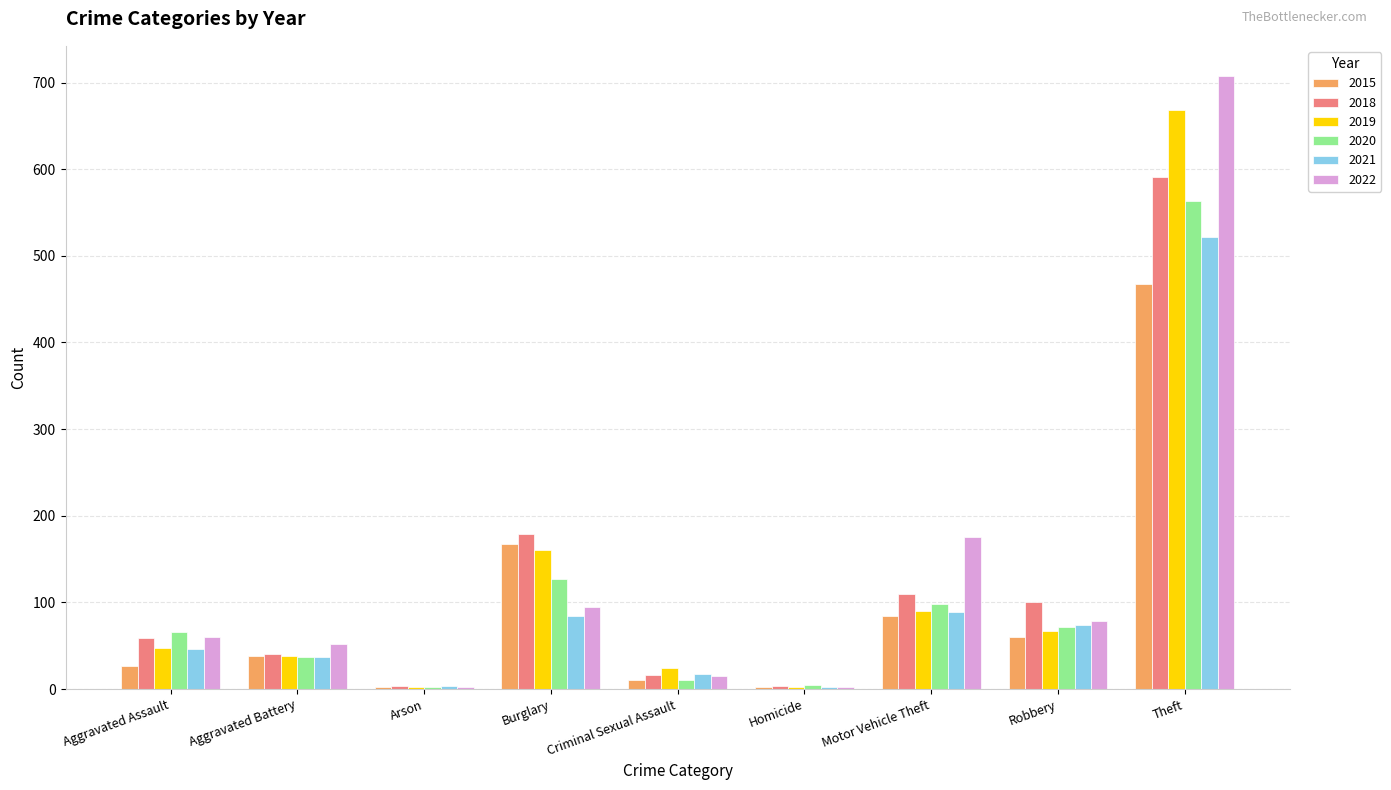

True or false: 2020 has a value of 66 at Aggravated Assault.

True